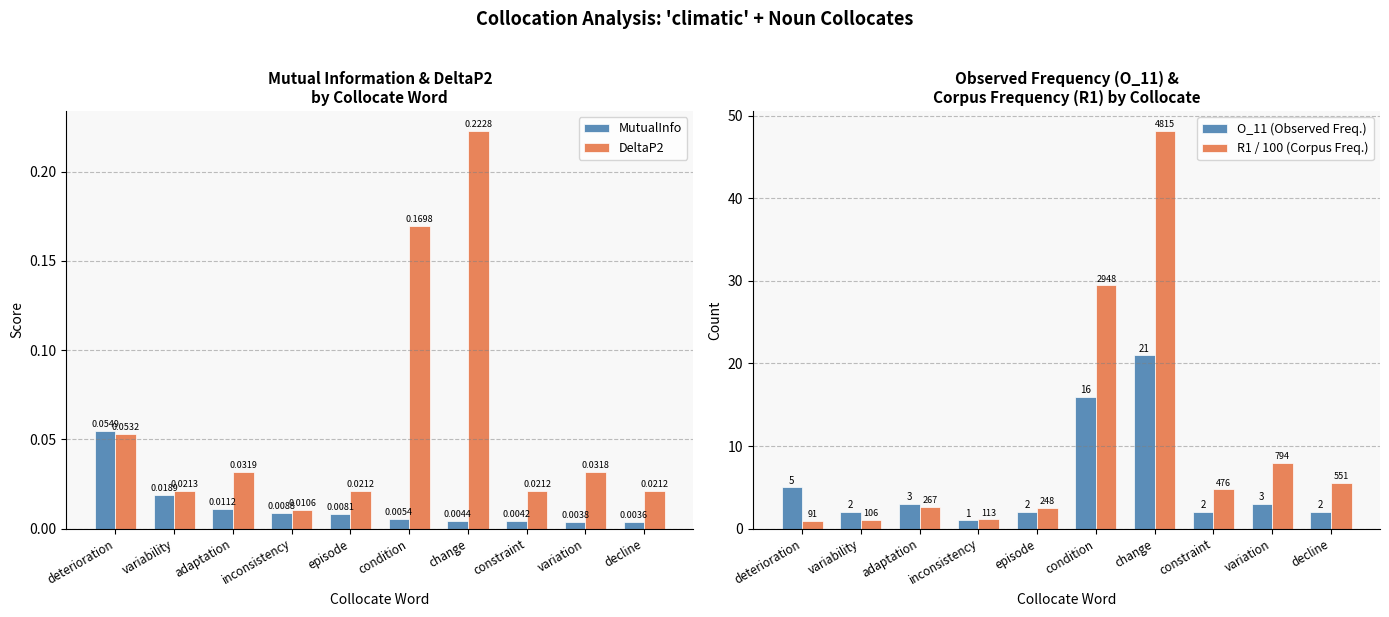

Which category has the lowest value across all series?

decline